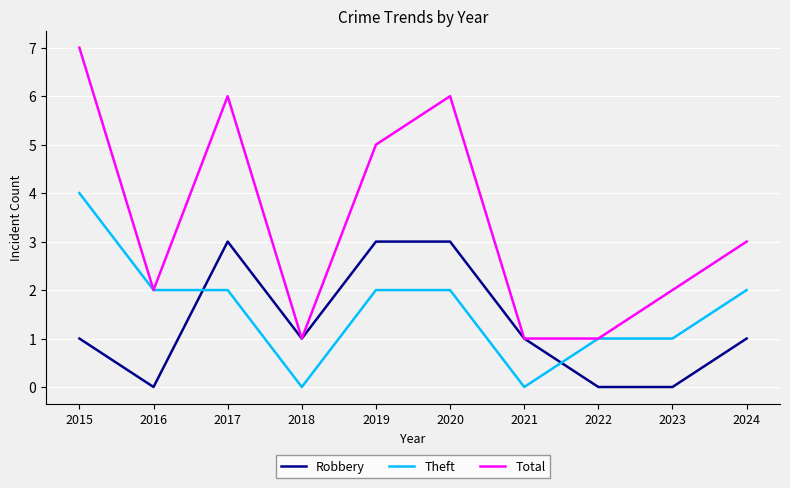

Which series has the largest total across all categories?

Total